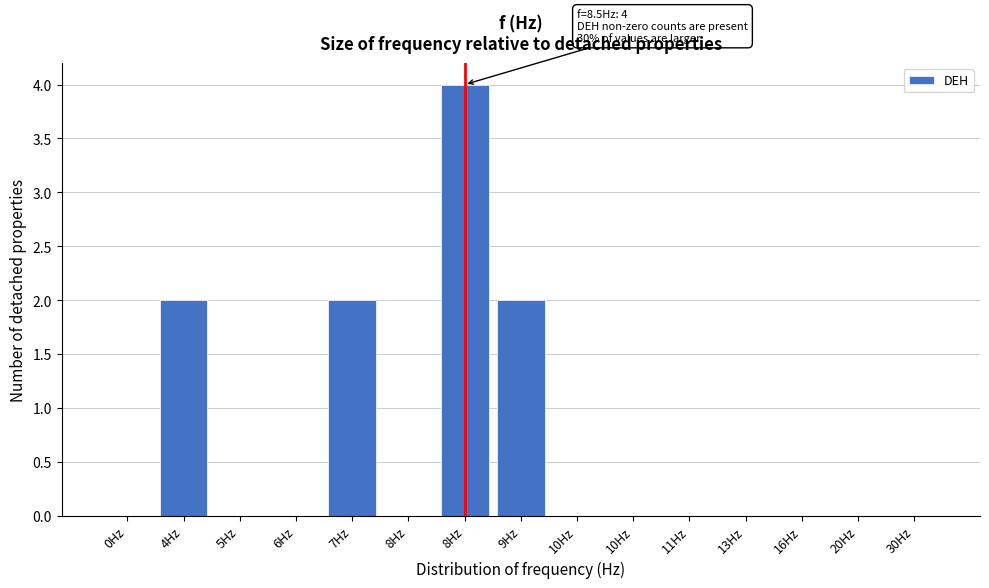

Are the bars horizontal?

No